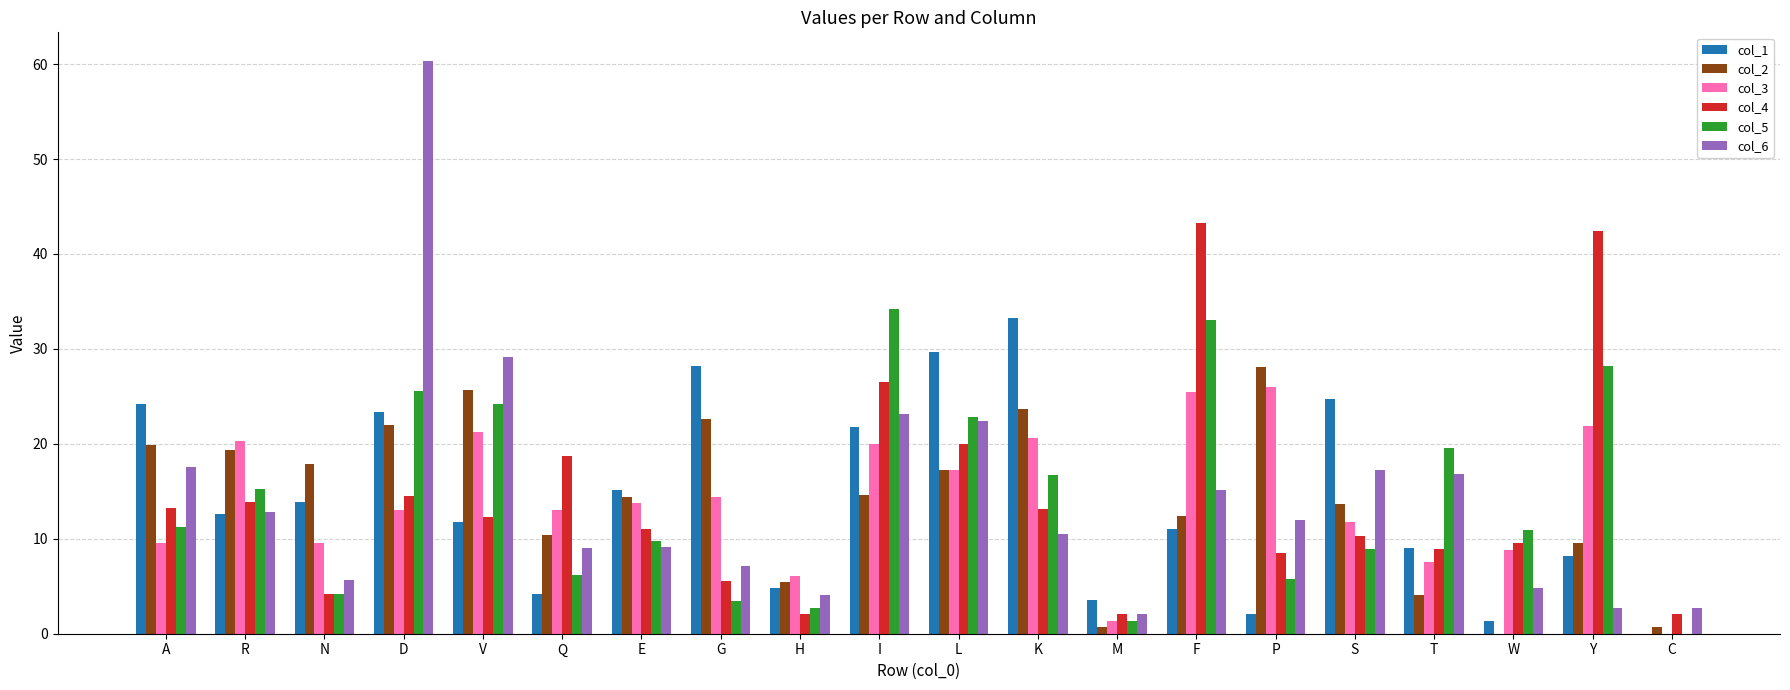

What is the greatest value displayed?

60.3